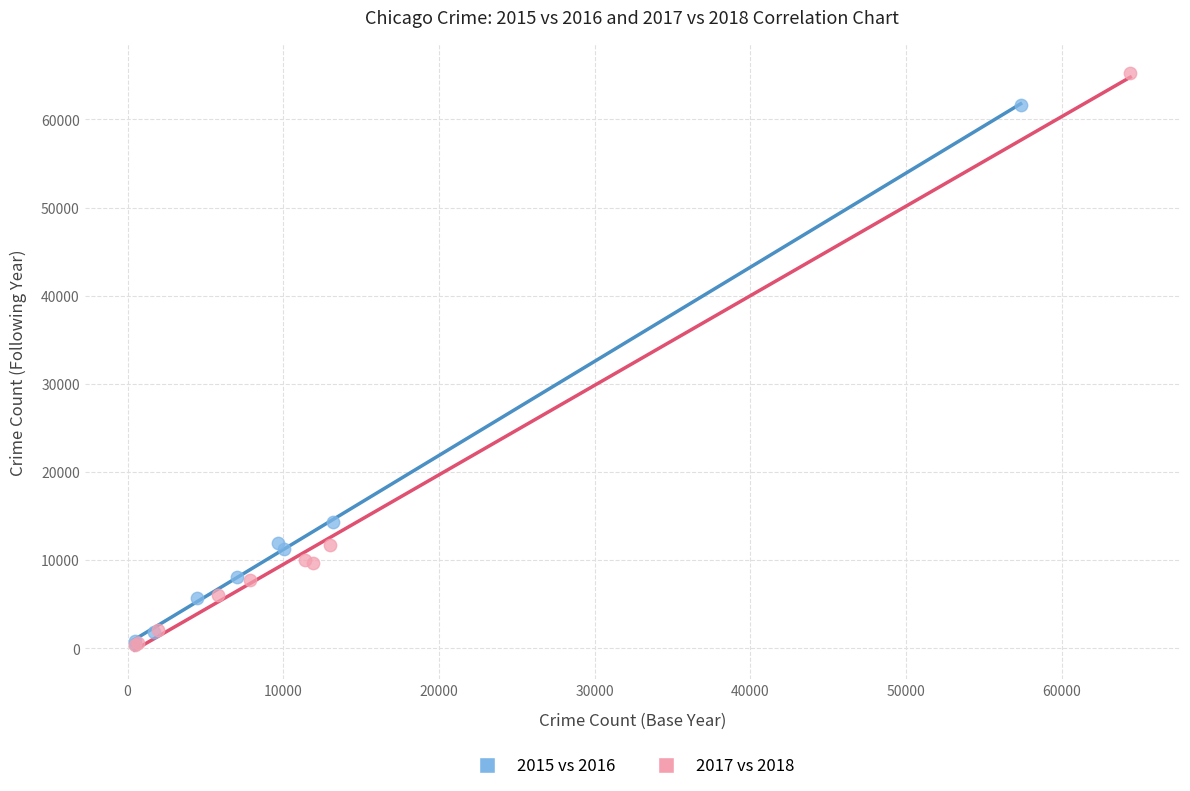

Which series reaches the maximum Y coordinate?

2017 vs 2018